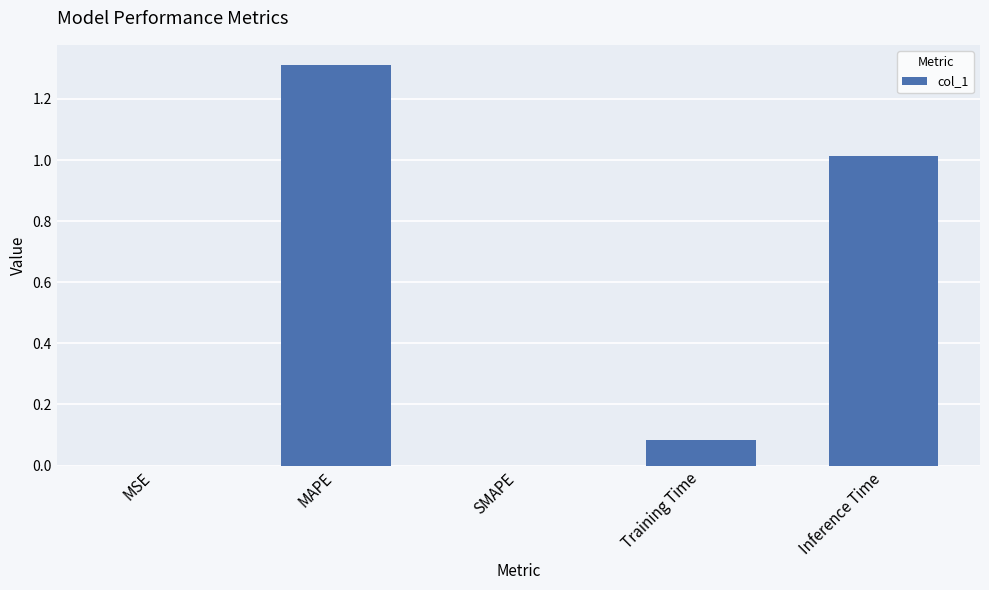

How many categories are shown in the chart?

5